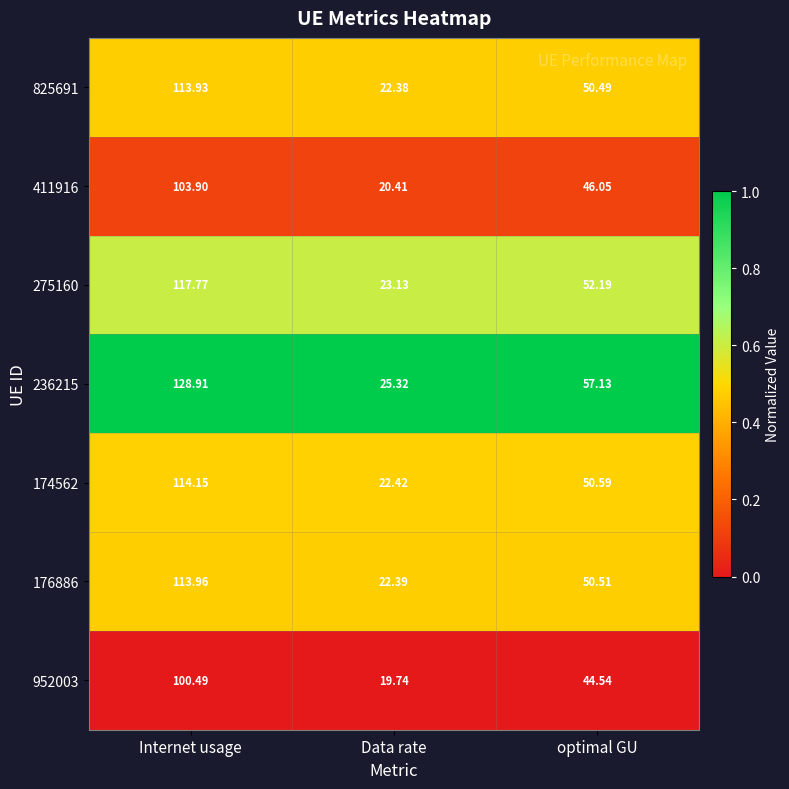

Which label corresponds to the largest value in the chart?

Internet usage